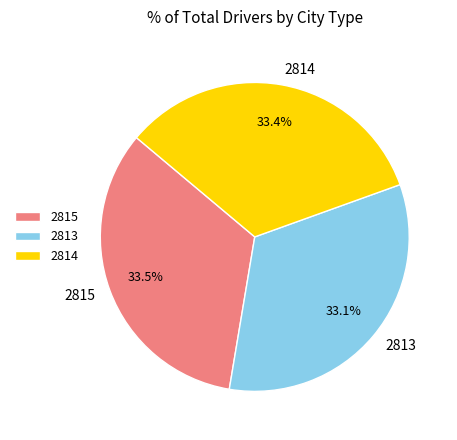

What percentage do 2814 and 2815 together represent?

66.9%